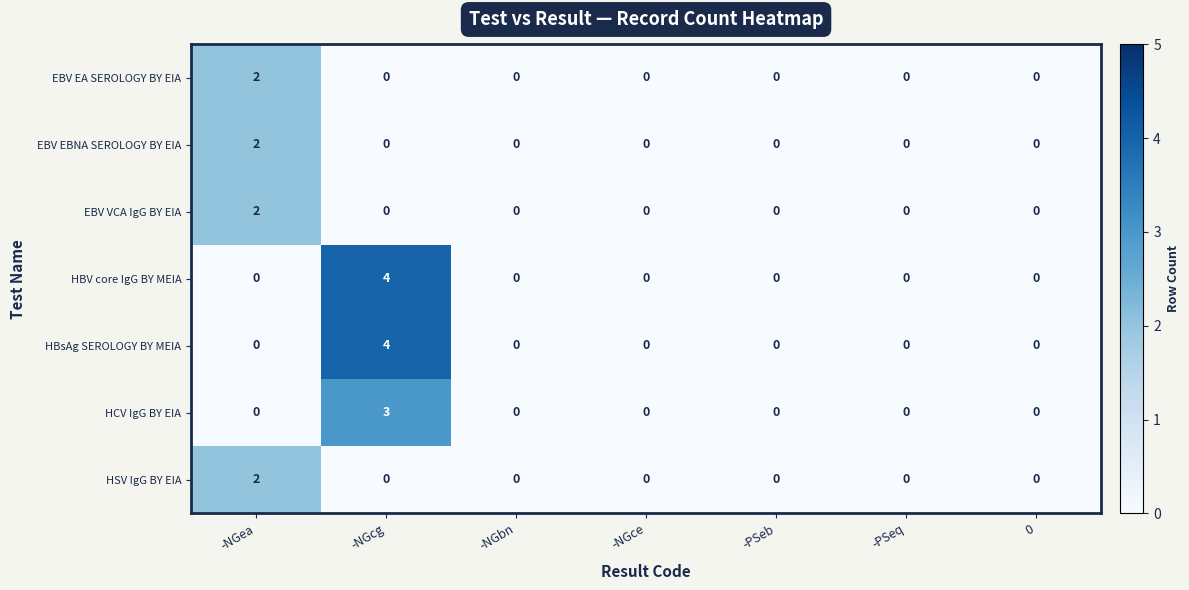

Count the number of data series in this chart.

7